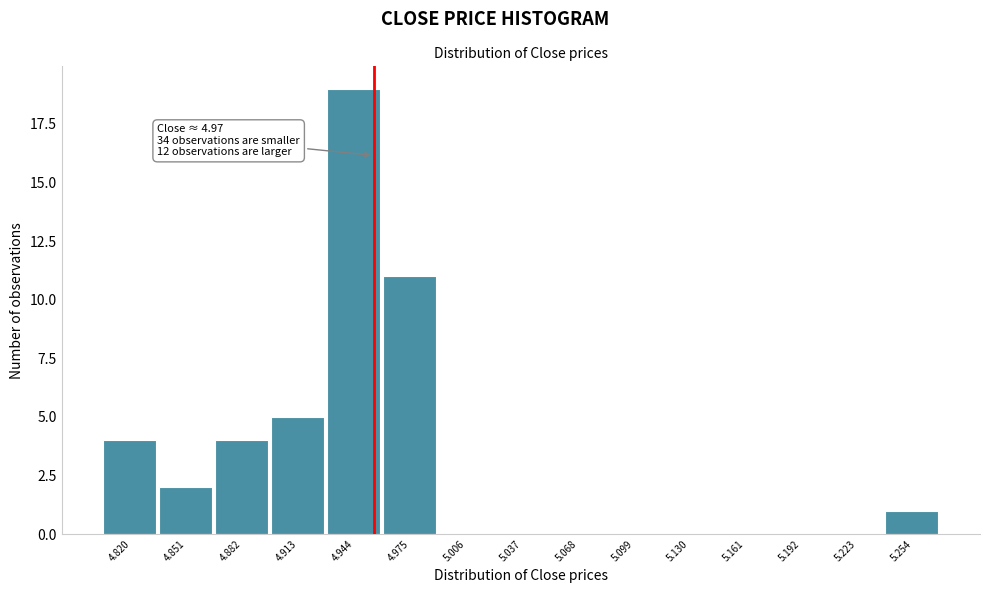

Reading left to right, transcribe all the data shown in this chart.

4.820=4	4.851=2	4.882=4	4.913=5	4.944=19	4.975=11	5.006=0	5.037=0	5.068=0	5.099=0	5.130=0	5.161=0	5.192=0	5.223=0	5.254=1